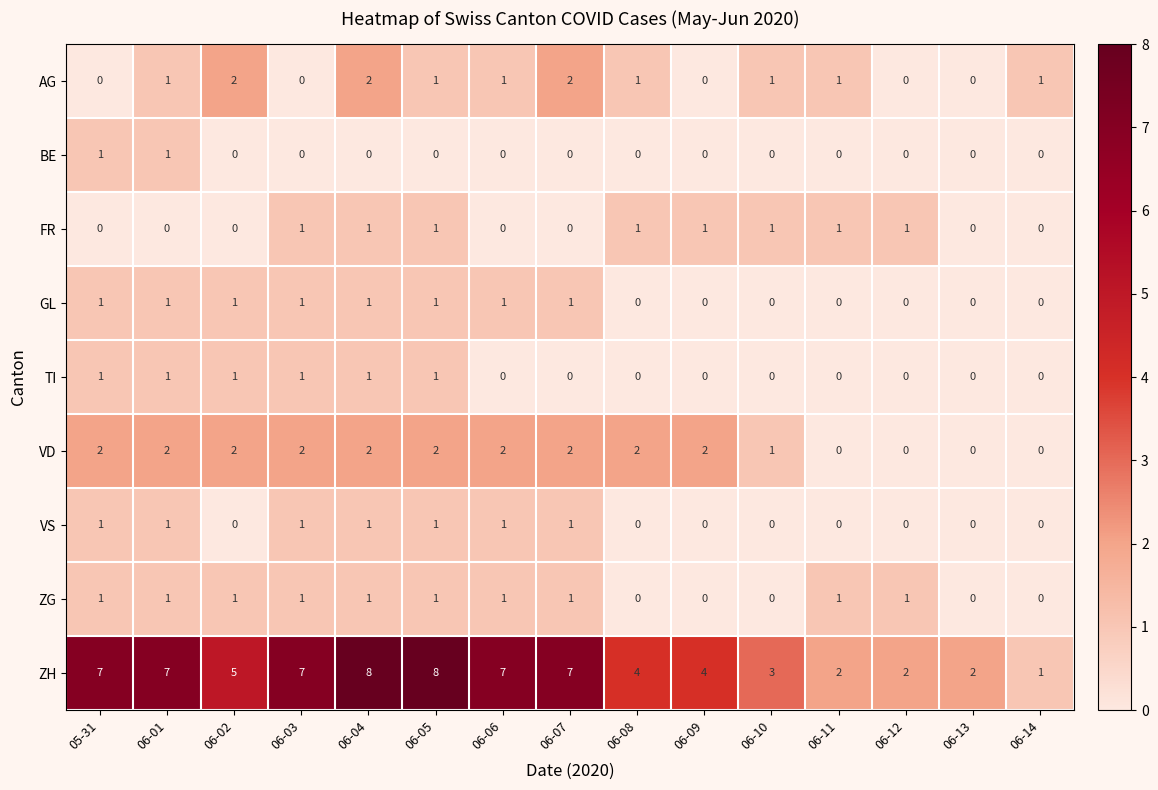

What is the total value across all series at 06-04?

17